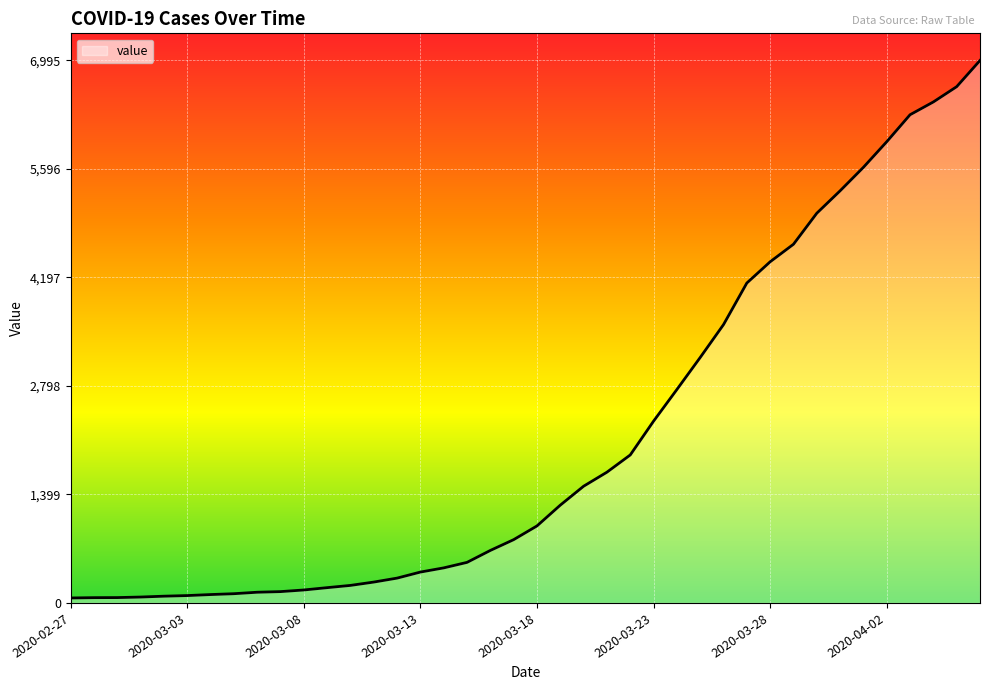

What is the greatest value displayed?

6995